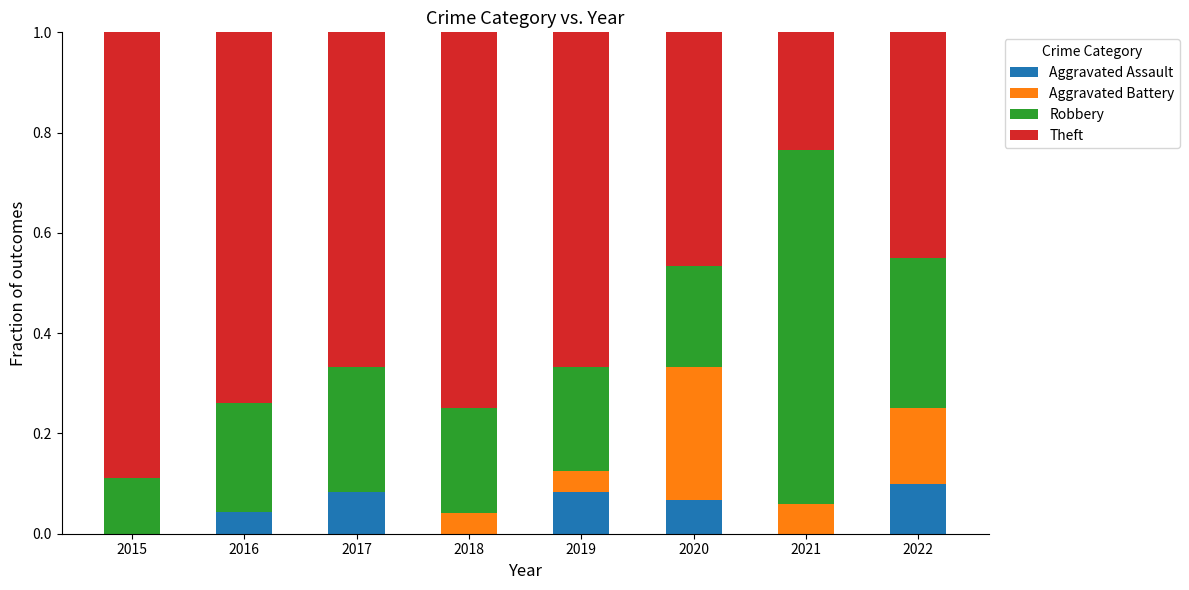

What are all the series names shown in the legend?

Aggravated Assault, Aggravated Battery, Robbery, Theft